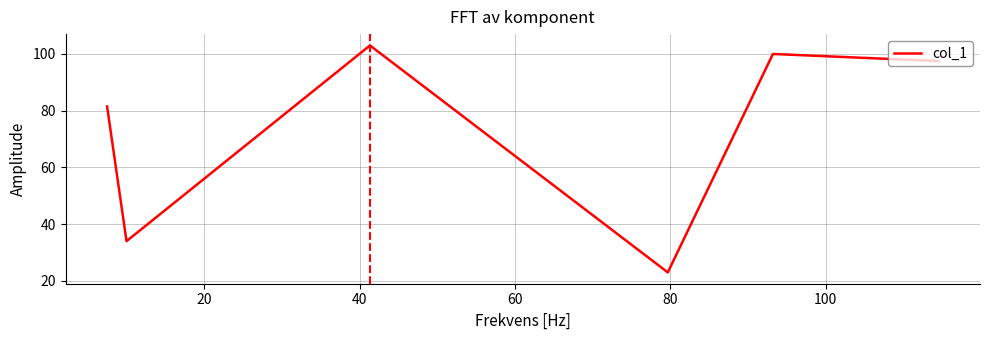

How many lines are shown in the chart?

1